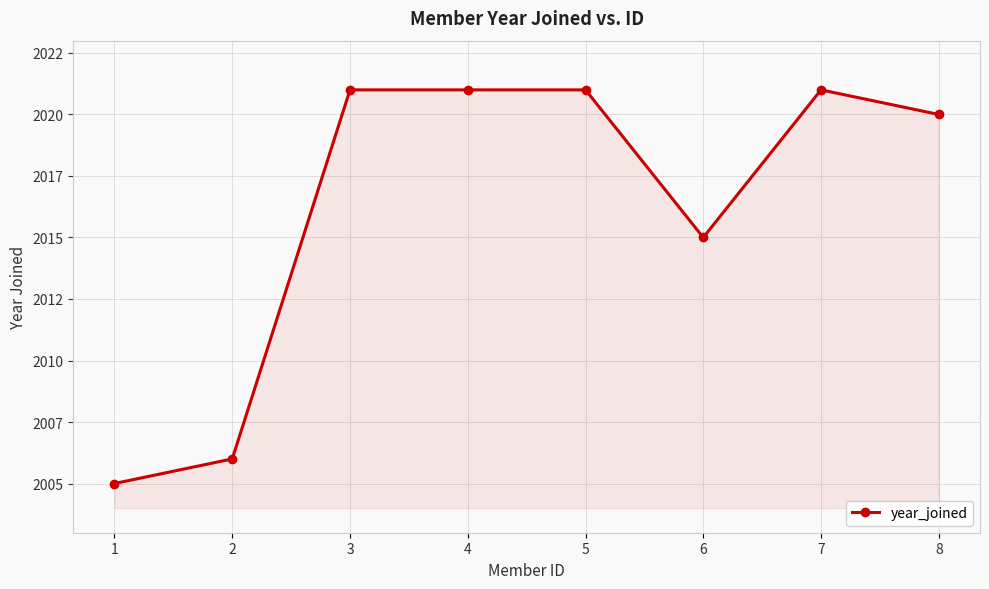

Does the chart have visible grid lines?

Yes